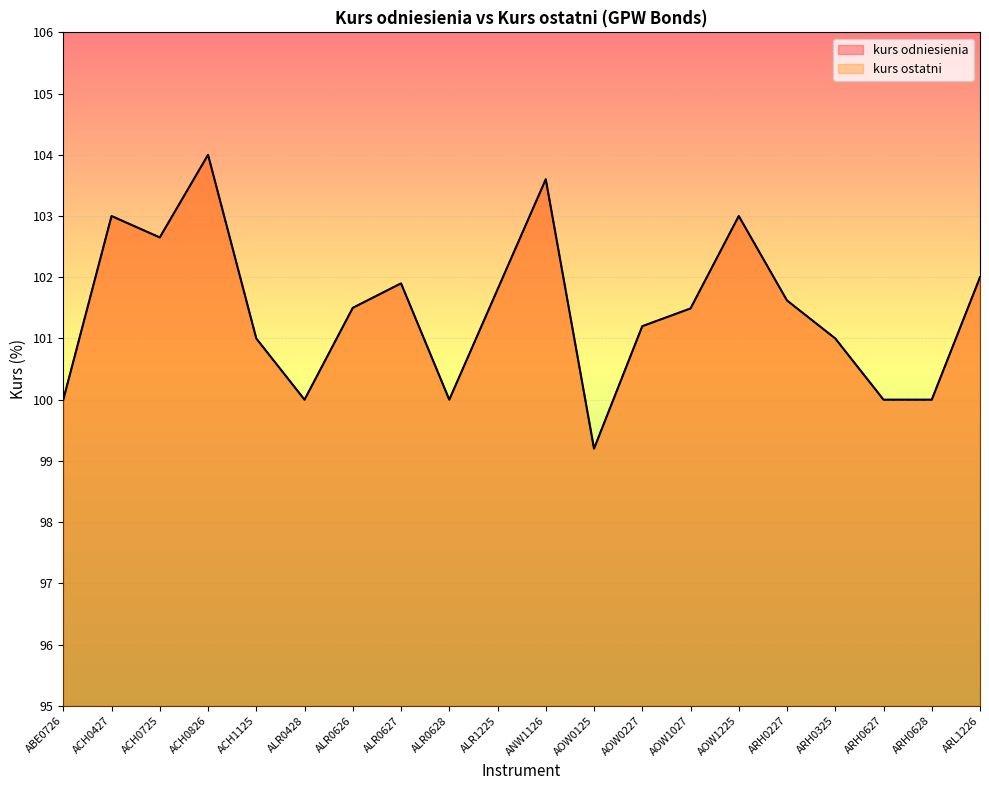

What is the value of the kurs ostatni point at the 18th from the left?

100.0